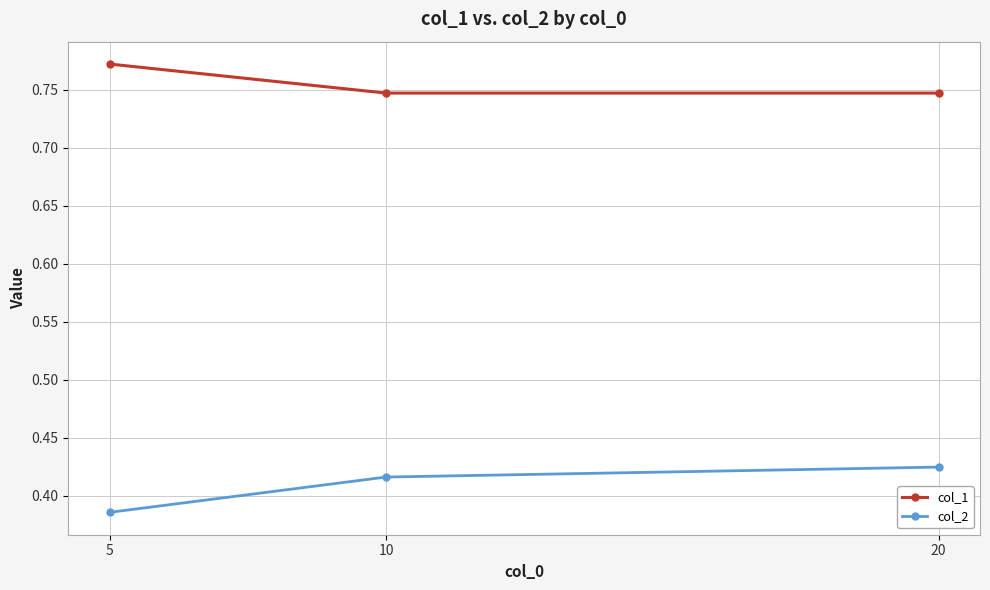

What is the sum of all col_2 values?

1.2